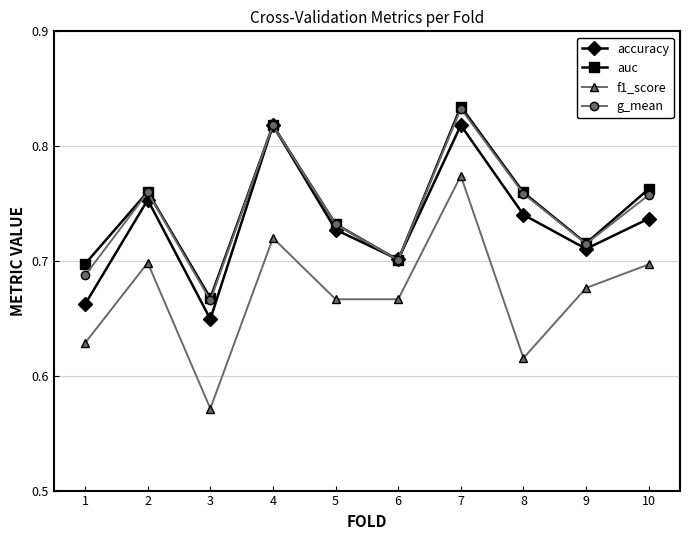

At which category is the sum across all series the highest?

7